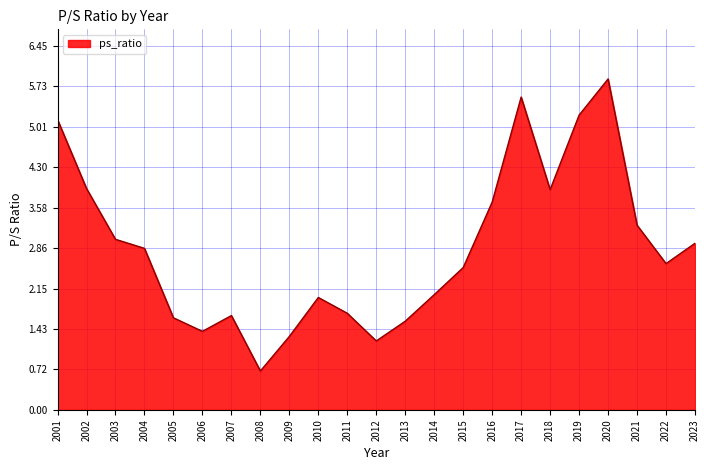

What is the difference between the maximum and minimum values?

5.2